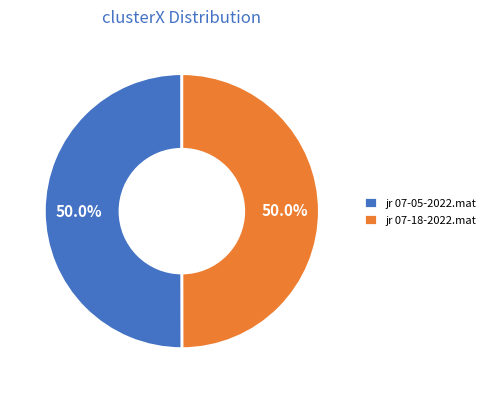

What percentage is the jr 07-18-2022.mat slice, to the nearest percent?

50%